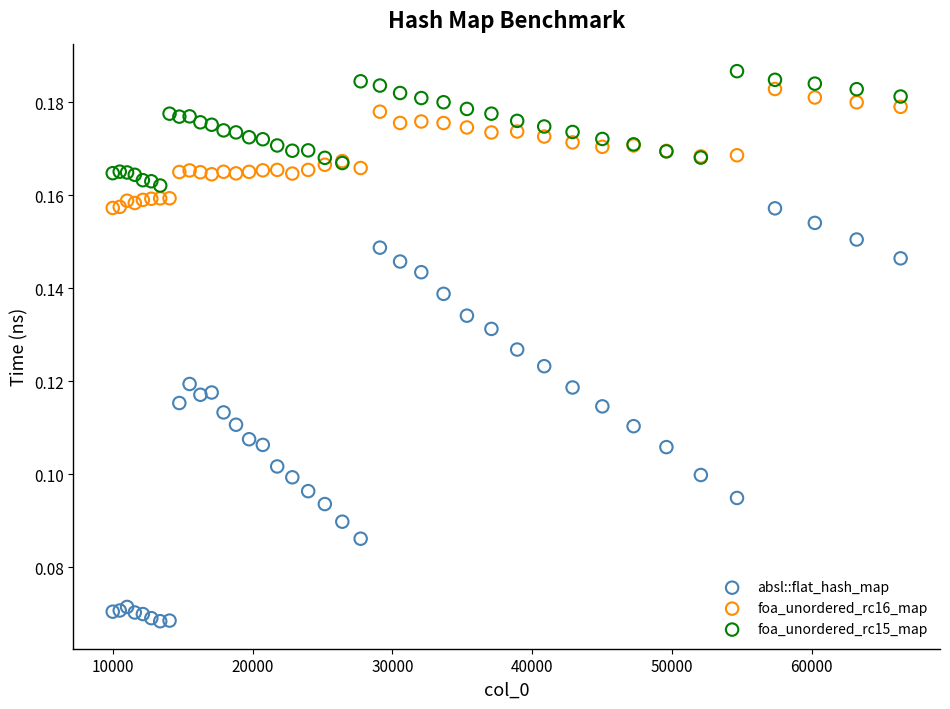

Which series reaches the minimum Y coordinate?

absl::flat_hash_map